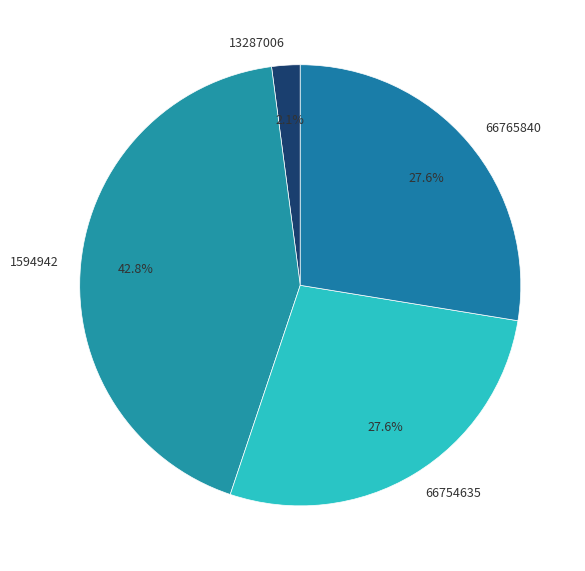

How many segments does this pie chart have?

4